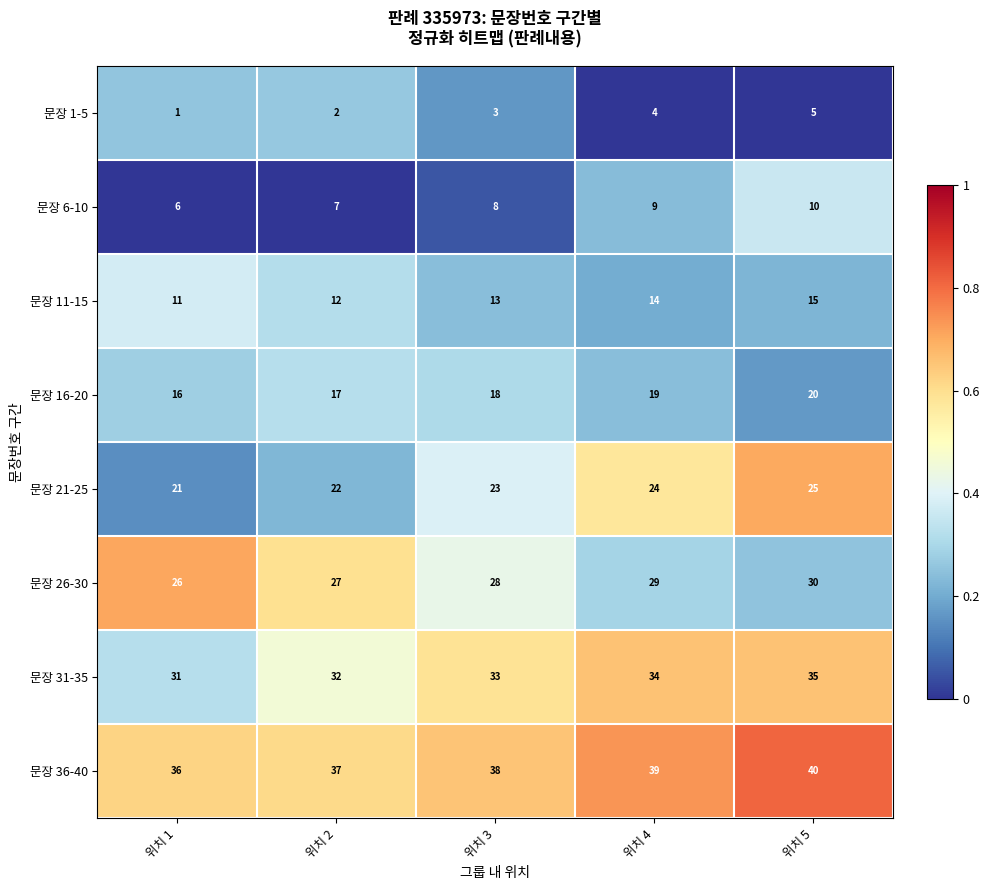

List the labels in order of 문장 6-10 value, smallest first.

위치 1, 위치 2, 위치 3, 위치 4, 위치 5